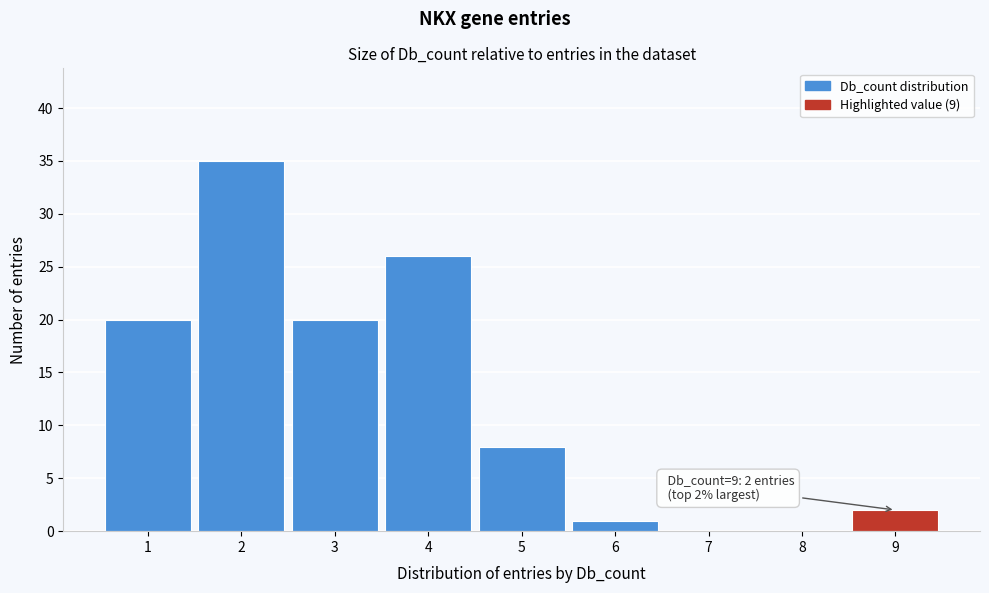

Reading left to right, what are all the values shown in this chart?

1=20	2=35	3=20	4=26	5=8	6=1	7=0	8=0	9=2